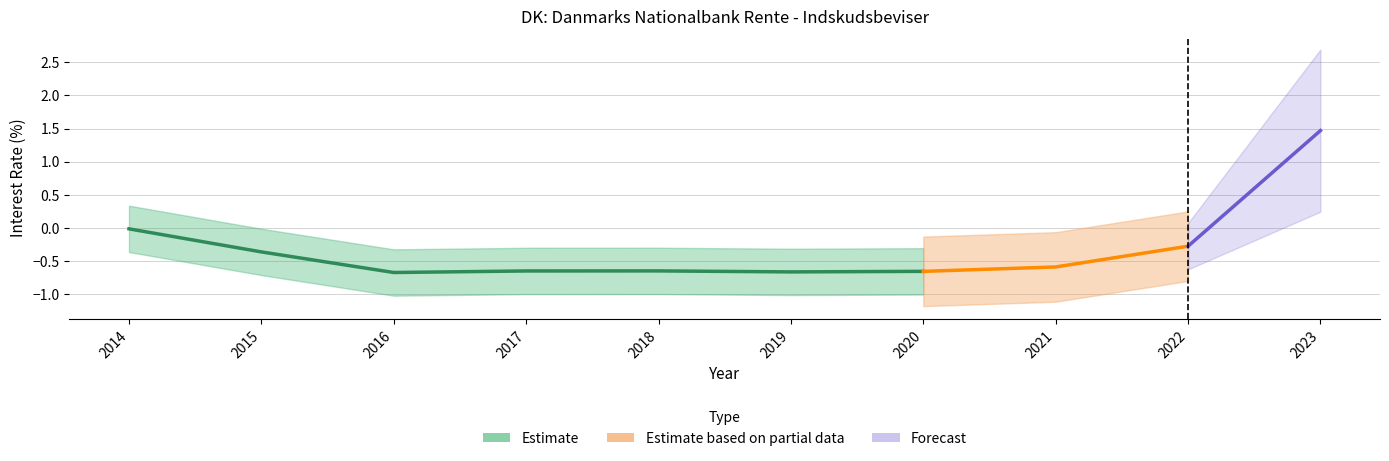

The value at 2021 is -0.5. True or false?

True